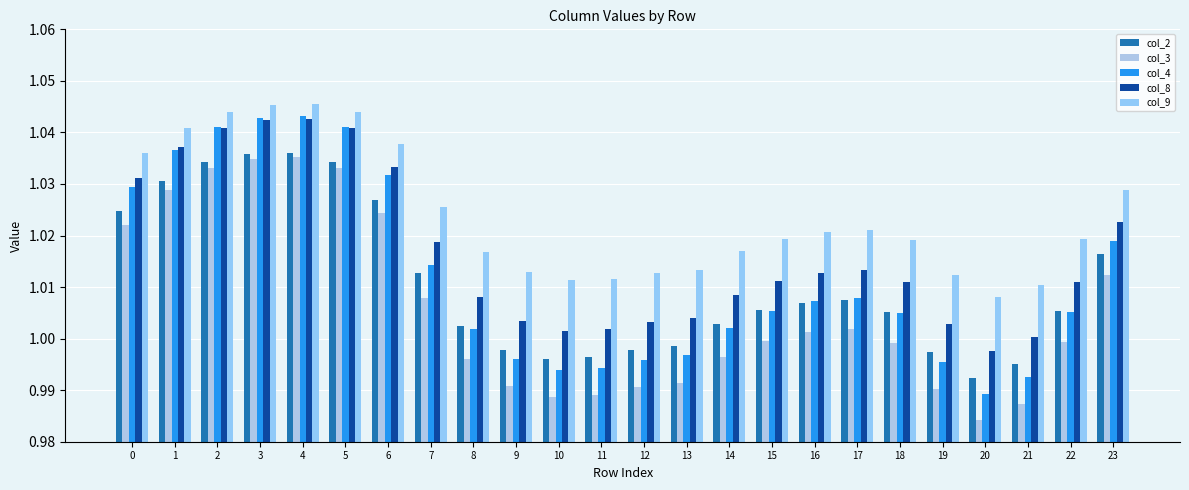

How many bars are there in each group?

5